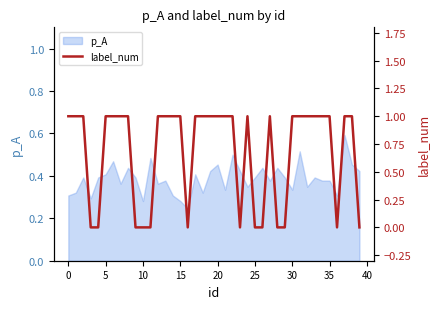

Is it true that p_A equals 0.7 at 25?

False